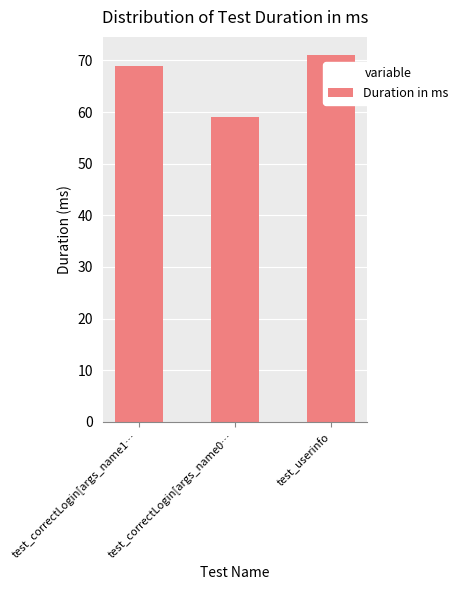

What is the smallest value displayed?

59